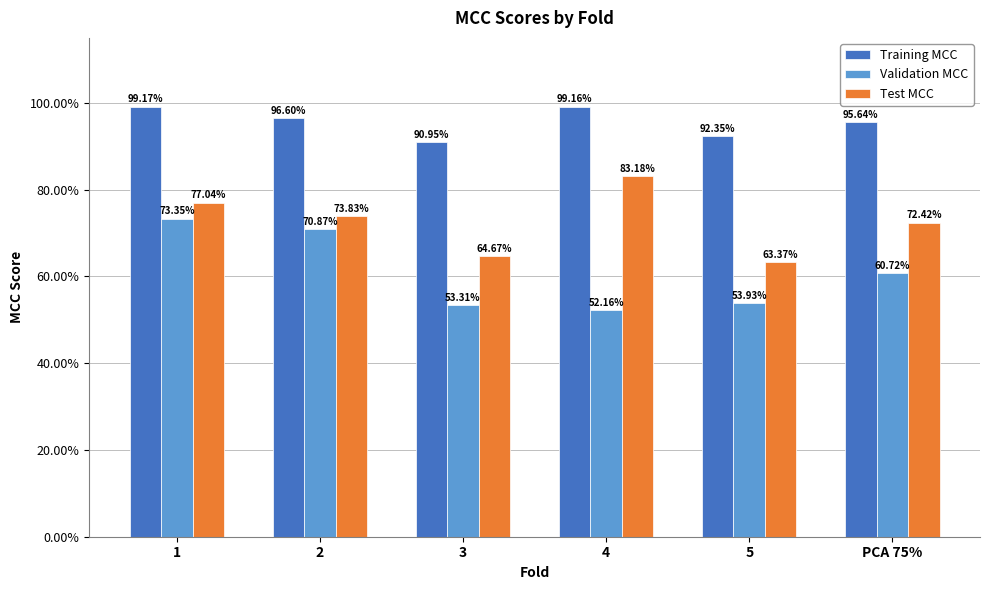

What is the maximum value for Validation MCC?

0.7